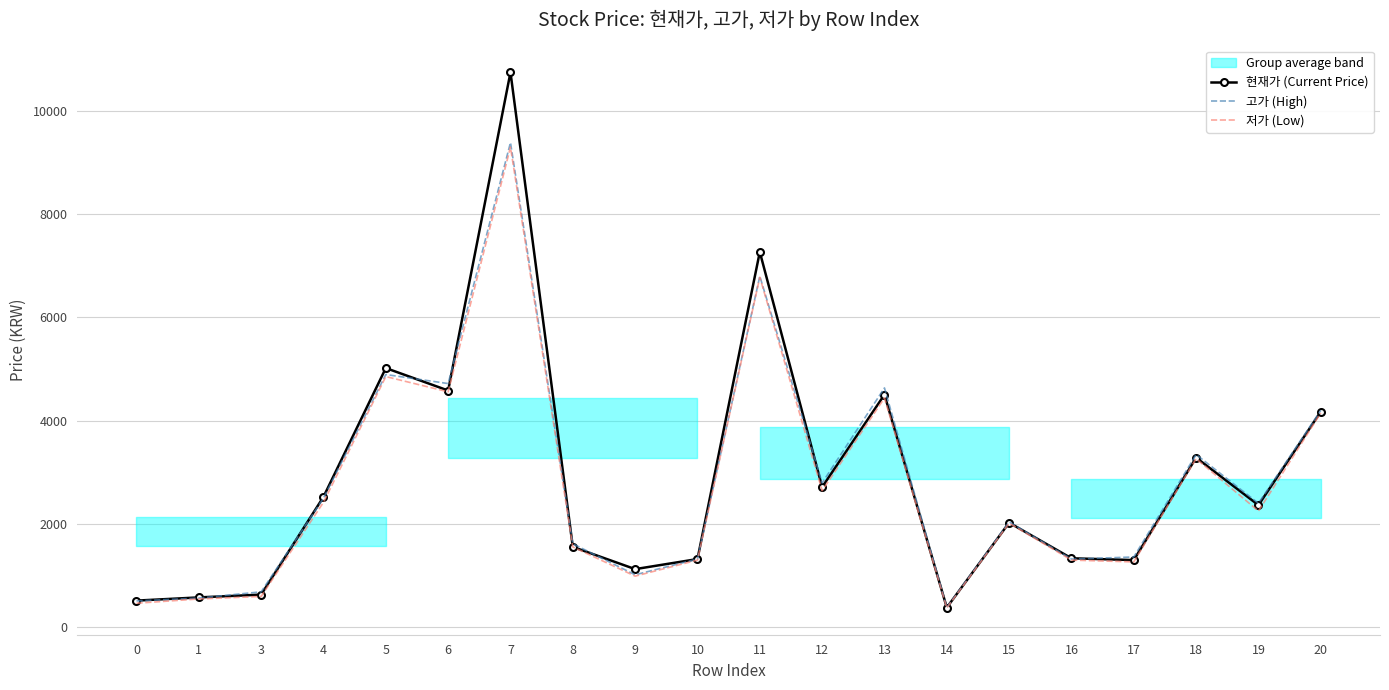

Between 5 and 7, which is larger?

7